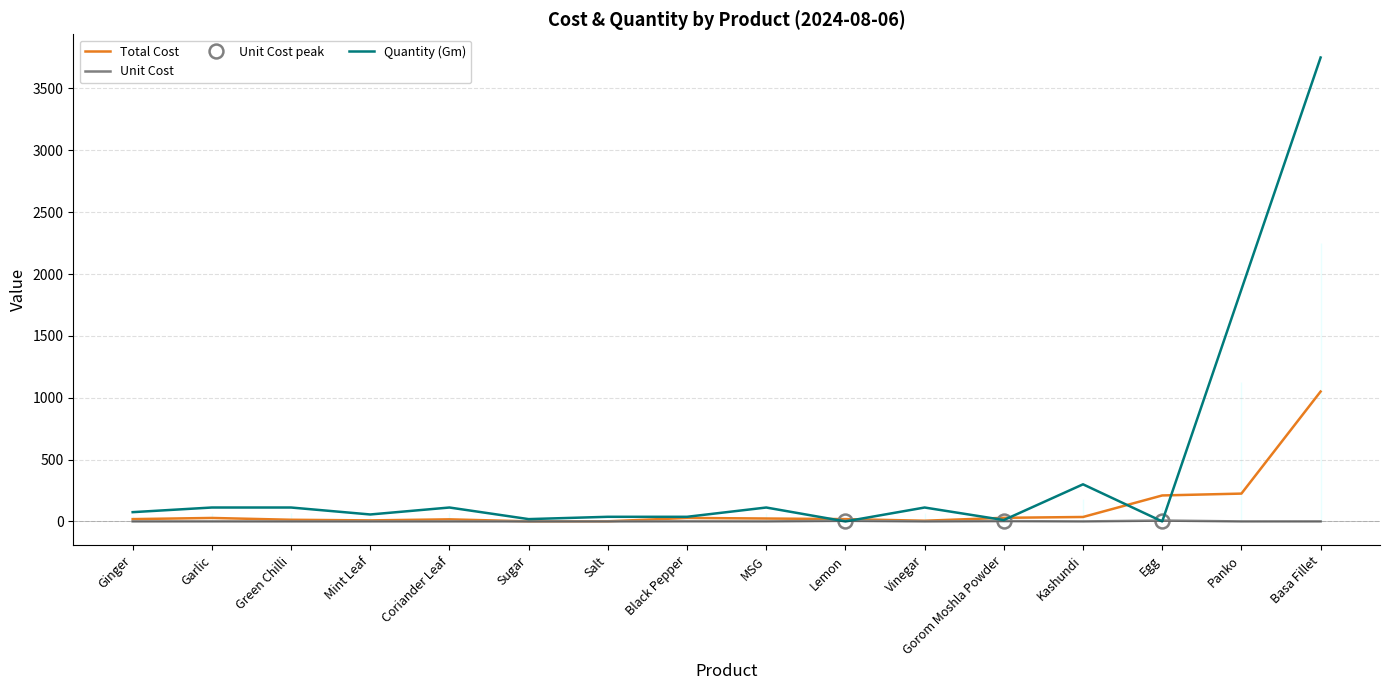

What is the difference between the Unit Cost values at Salt and Gorom Moshla Powder?

2.6